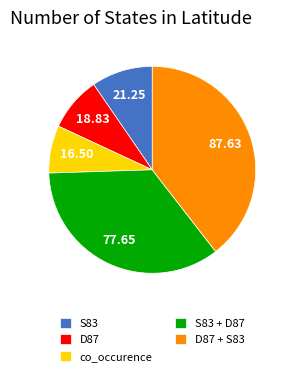

How many segments does this pie chart have?

5